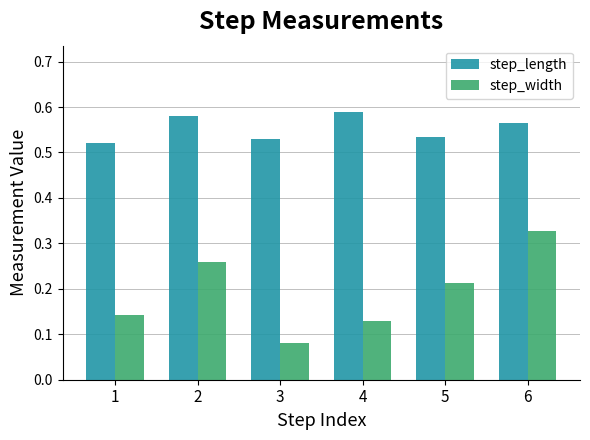

At which label is step_width closest to 0?

3